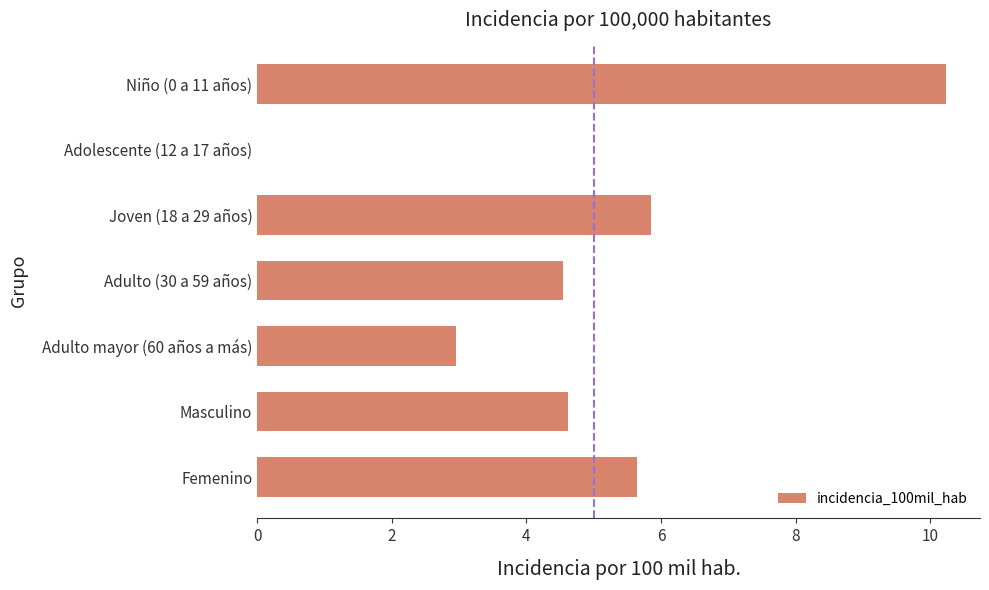

Is it true that the value at Masculino is 4.6?

True